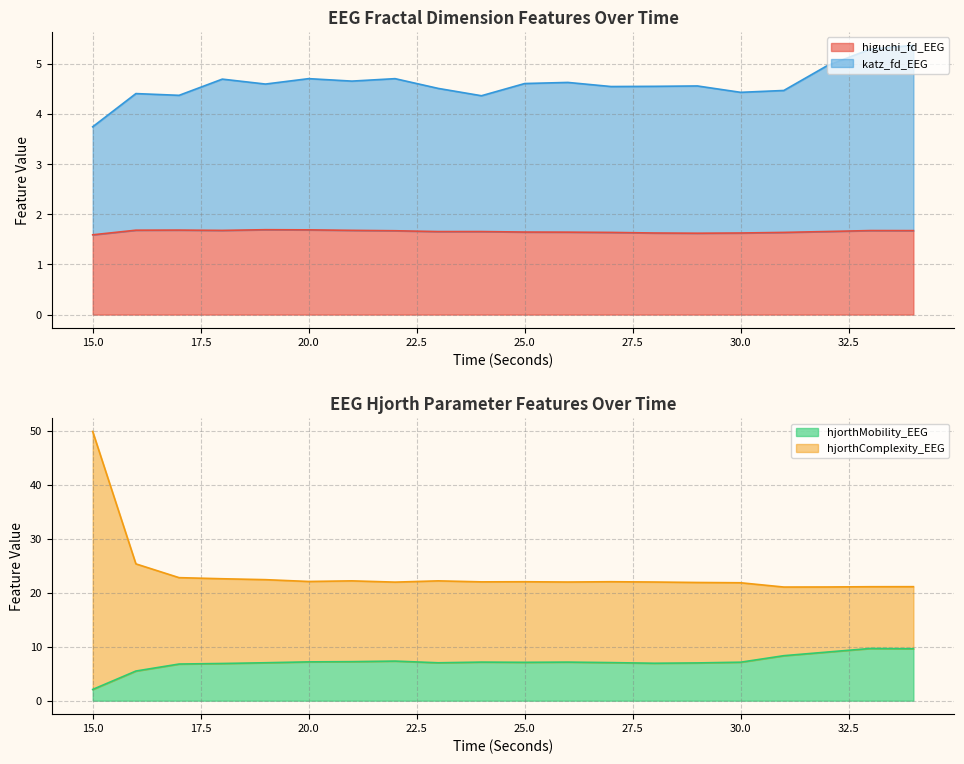

Reading left to right, transcribe all the data shown in this chart.

higuchi_fd_EEG: 1.6	1.7	1.7	1.7	1.7	1.7	1.7	1.7	1.7	1.7	1.6	1.6	1.6	1.6	1.6	1.6	1.6	1.7	1.7	1.7
katz_fd_EEG: 3.7	4.4	4.4	4.7	4.6	4.7	4.7	4.7	4.5	4.4	4.6	4.6	4.5	4.6	4.6	4.4	4.5	5.0	5.3	5.4
hjorthMobility_EEG: 2.1	5.5	6.8	6.9	7.0	7.2	7.2	7.3	7.0	7.1	7.1	7.1	7.1	6.9	7.0	7.1	8.3	9.0	9.7	9.6
hjorthComplexity_EEG: 49.9	25.3	22.8	22.6	22.4	22.1	22.2	22.0	22.2	22.0	22.0	22.0	22.0	22.0	21.9	21.8	21.0	21.1	21.1	21.1